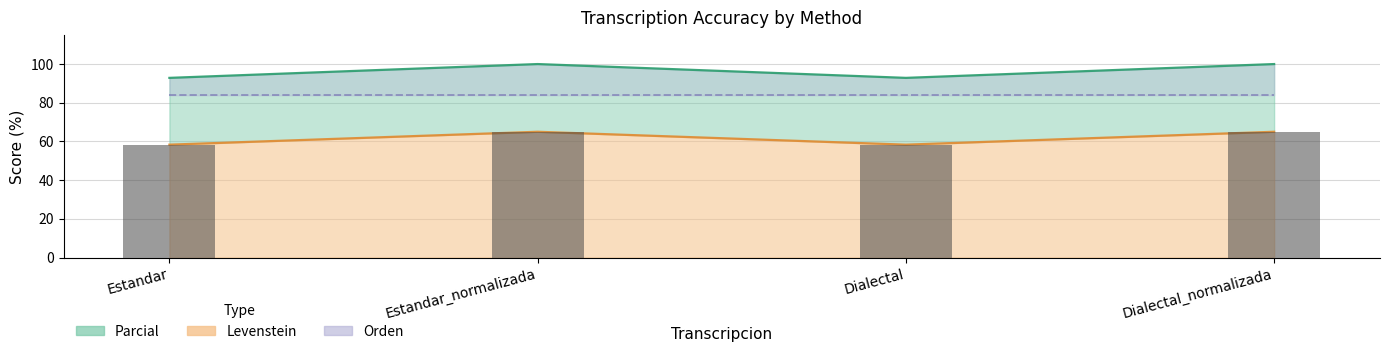

How many data points does each series have?

4